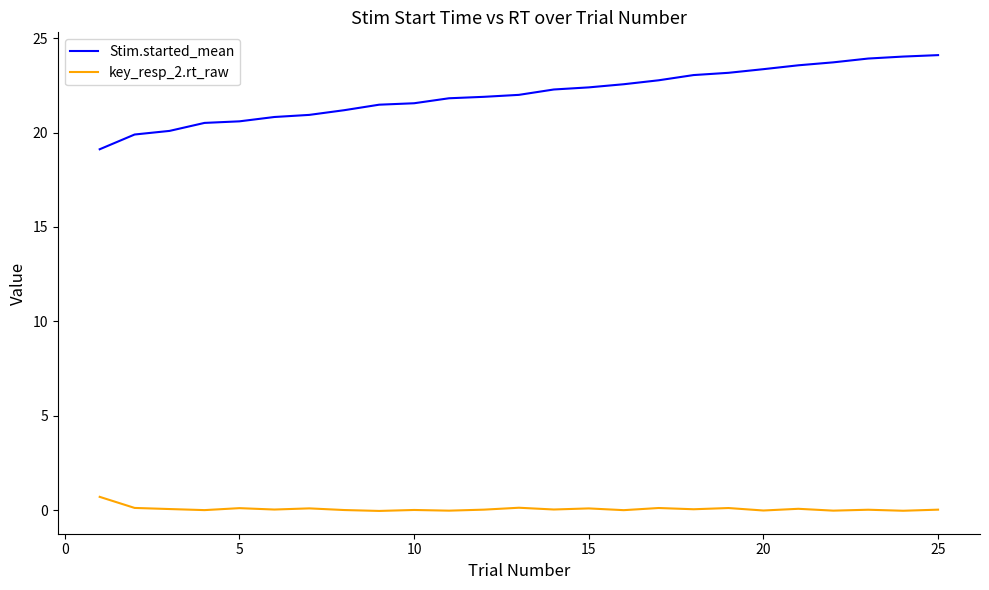

What is the lowest value of the Stim.started_mean series?

19.1